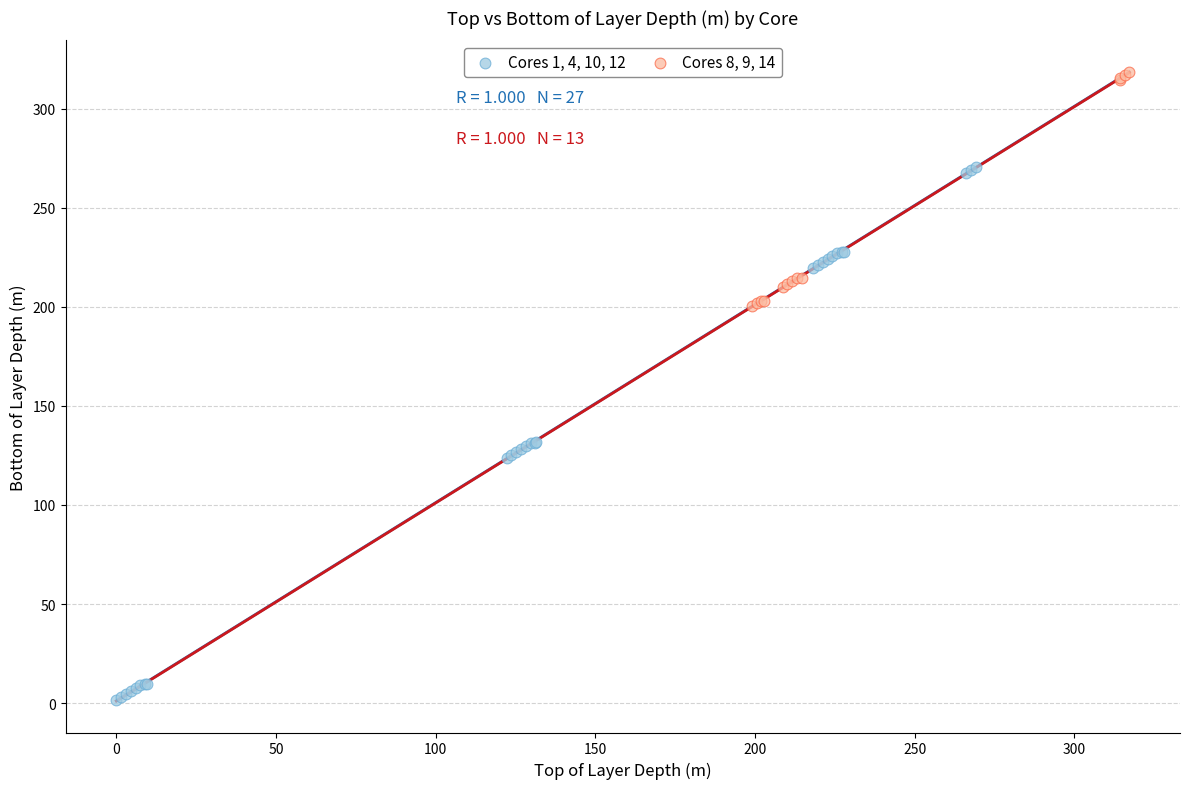

Which series has the widest spread of Y values?

Cores 1, 4, 10, 12